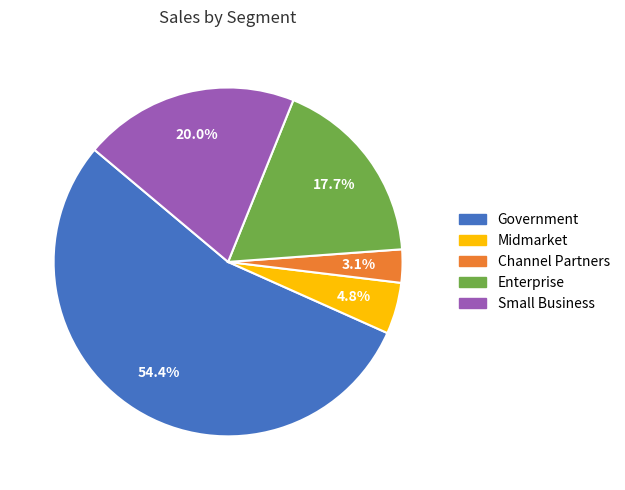

Approximately how many times larger is the value at Small Business compared to Government?

0.4